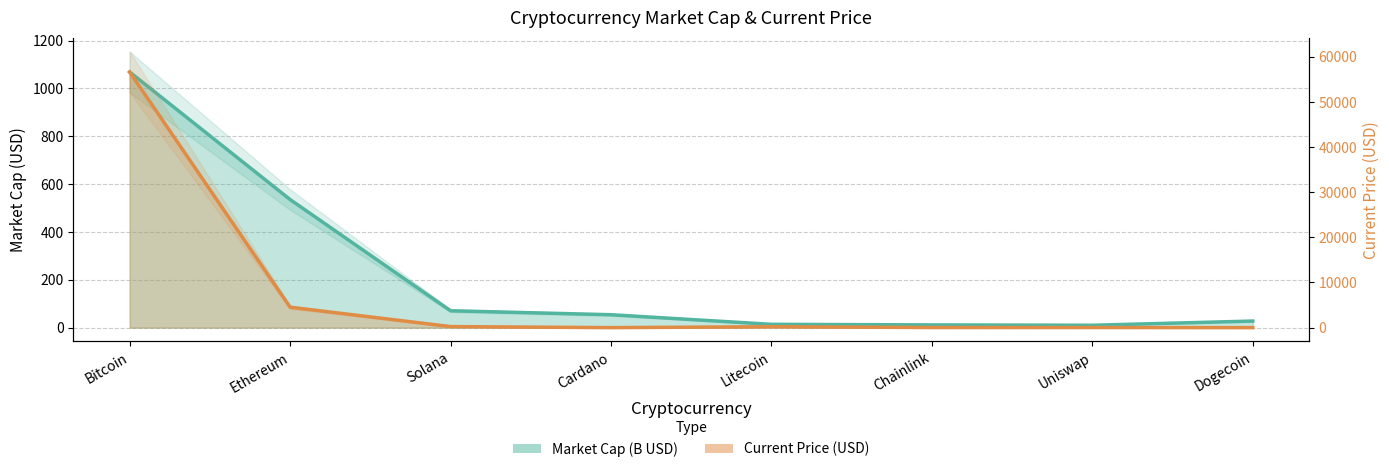

Rank the series by their average value, from highest to lowest.

Current Price (USD), Market Cap (B USD)